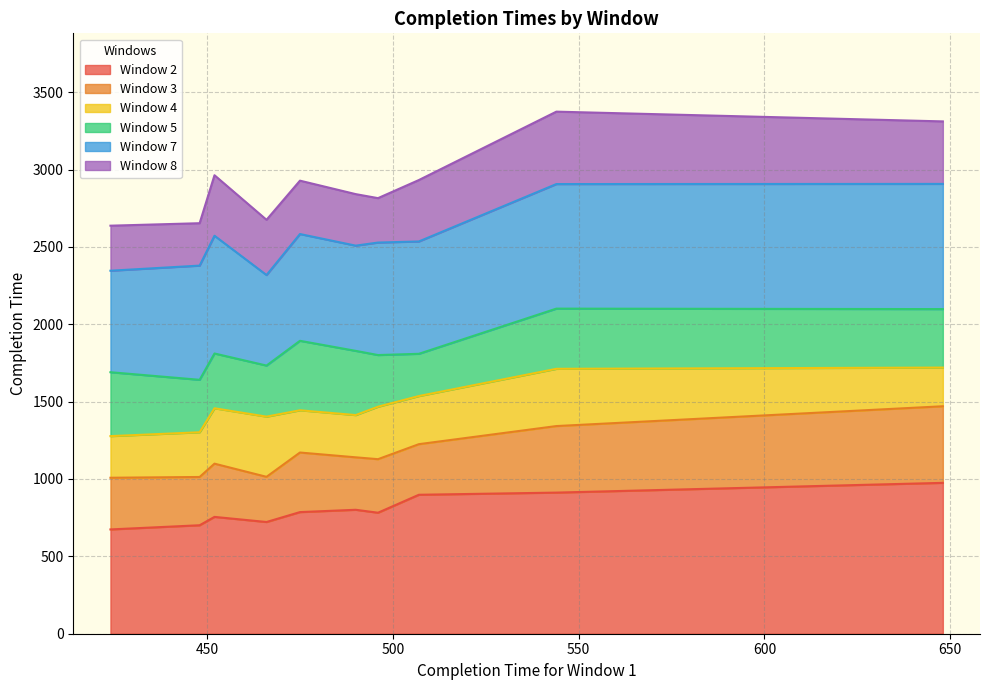

What is the highest value of the Window 2 series?

975